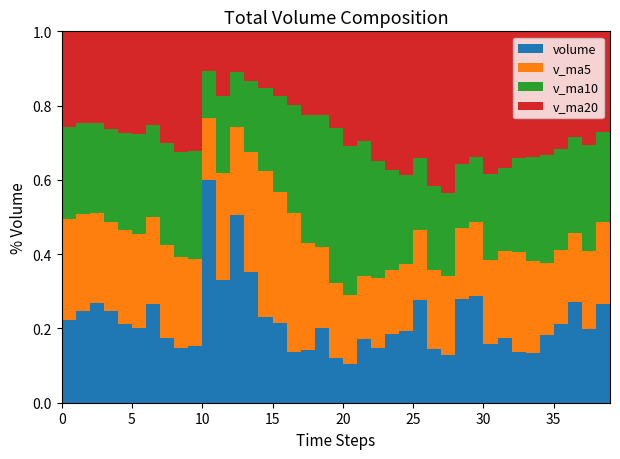

Reading left to right, what are all the values shown in this chart?

volume: 26888.5	31034.7	34777.9	30588.0	25085.5	23080.0	33267.3	18157.0	13765.0	13252.0	202200.6	73955.8	226077.7	142645.6	85714.0	73217.6	41451.8	37670.8	54122.2	28263.0	20157.2	35287.7	25386.2	29526.3	30142.3	49998.0	21359.4	17981.3	49126.0	55009.3	22947.6	25362.0	17386.2	14393.3	18187.4	20617.3	28412.4	18867.7	27219.8	44169.9
v_ma5: 32947.6	32684.4	31198.4	29387.5	29674.9	28913.2	29359.8	26035.6	22671.0	20304.3	56128.4	64266.1	105850.2	131626.3	146118.7	120322.1	113821.4	76140.0	58435.3	46945.1	36333.0	35100.2	32643.3	27724.1	28099.9	34068.1	31282.4	29801.5	33721.4	38694.8	33284.7	34085.3	33966.2	27019.7	19655.3	19189.2	19799.3	20095.6	22660.9	27857.4
v_ma10: 30199.7	30487.8	31549.5	31016.0	30863.6	30930.4	31022.1	28617.0	26029.2	24989.6	42520.8	46812.9	65942.9	77148.6	83211.5	88225.3	89043.7	90995.1	95030.8	96531.9	78327.6	74460.8	54391.6	43079.7	37522.5	35200.6	33191.3	31222.4	30722.8	33397.4	33676.4	32683.8	31883.8	30370.5	29175.1	26237.0	26942.3	27030.9	24840.3	23756.4
v_ma20: 31176.9	31084.7	31832.2	32500.2	32375.5	31775.9	31719.2	31122.0	30140.3	27875.2	36360.2	38650.3	48746.2	54082.3	57037.6	59577.8	60032.9	59806.0	60530.0	60760.8	60424.2	60636.8	60167.3	60114.2	60367.0	61712.9	61117.5	61108.7	62876.8	64964.7	56002.0	53572.3	43137.7	36725.1	33348.8	30718.8	30066.8	29126.7	27781.5	28576.9